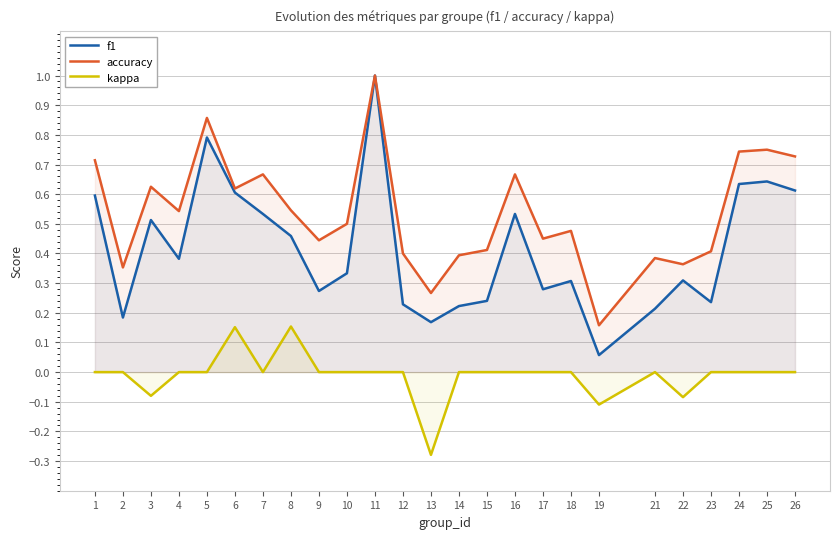

At which label does f1 reach its peak?

11